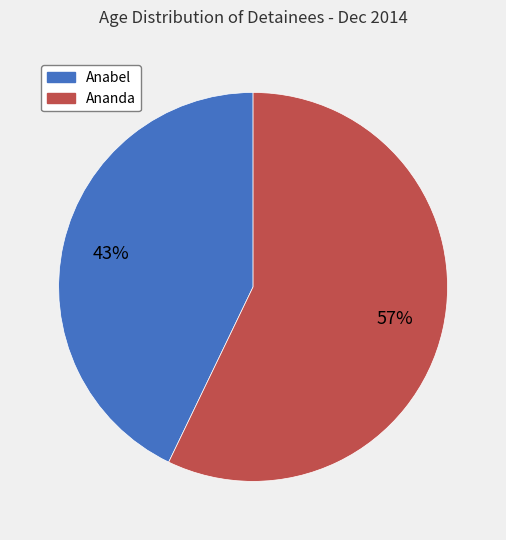

Which slice is the smallest?

Anabel